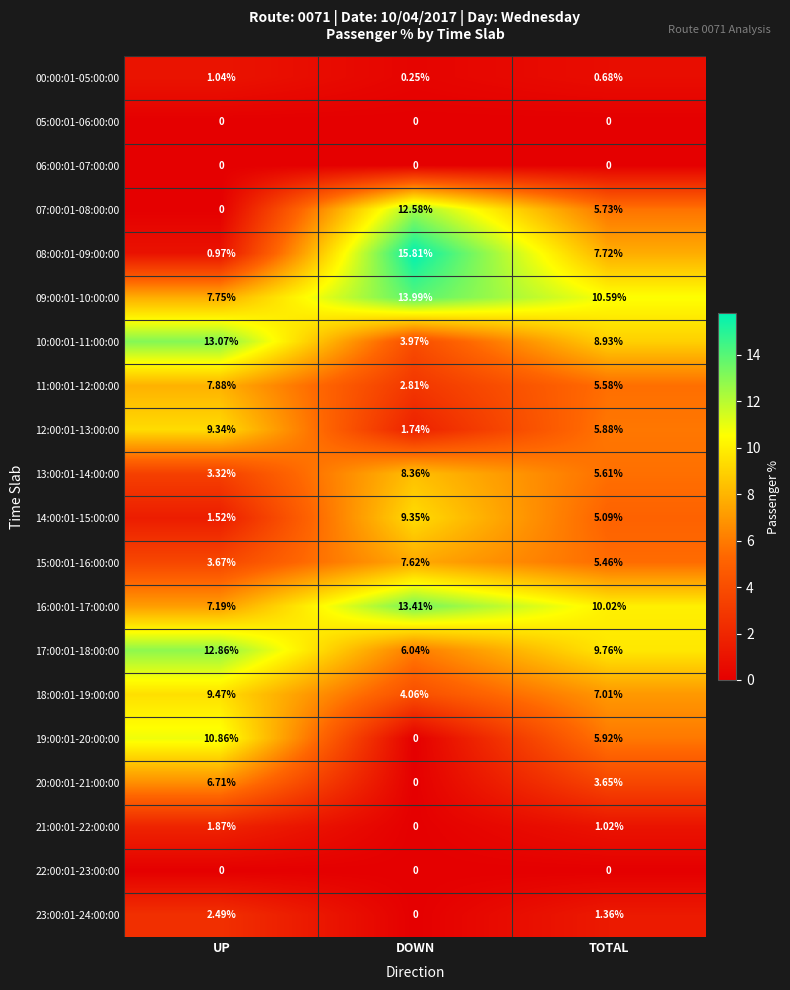

Is the value of 05:00:01-06:00:00 at TOTAL greater than the value of 00:00:01-05:00:00 at DOWN?

No